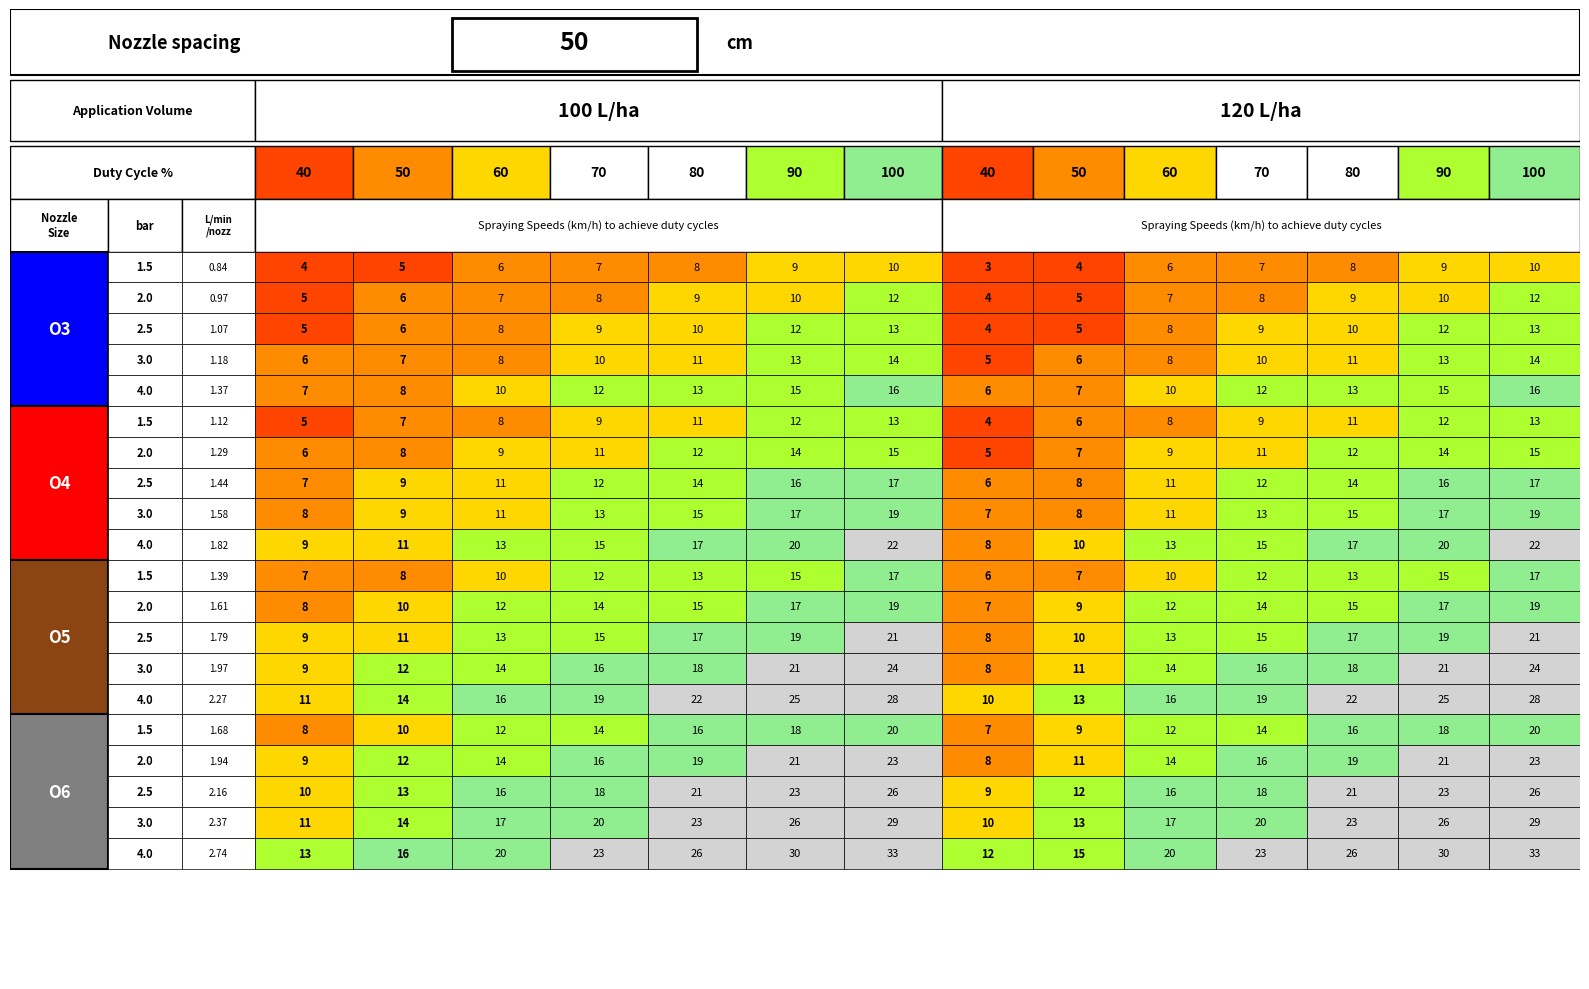

Where does the O5 series first go above 15?

6